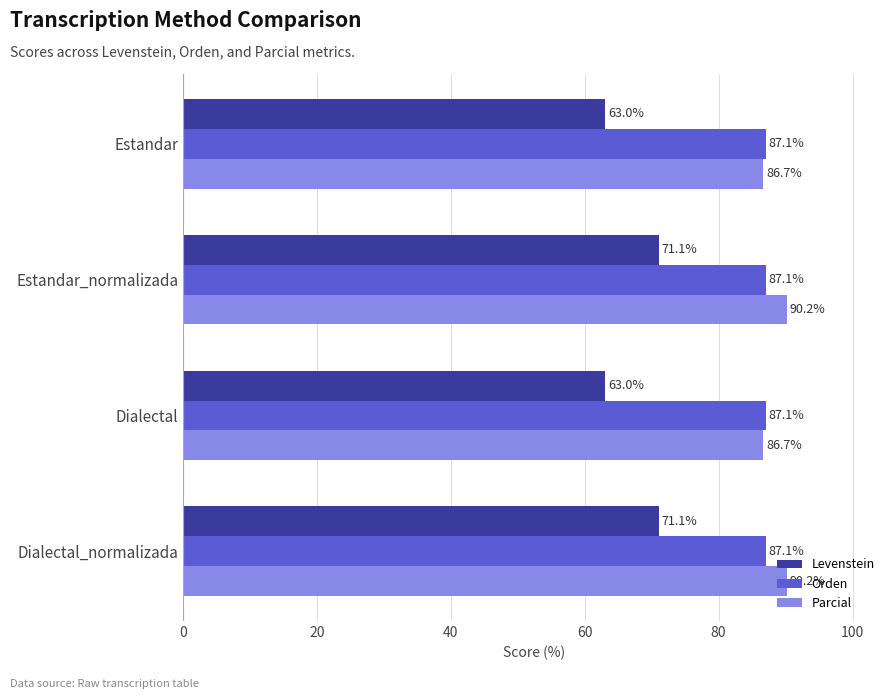

The Parcial series shows 86.7 at Dialectal. True or false?

True